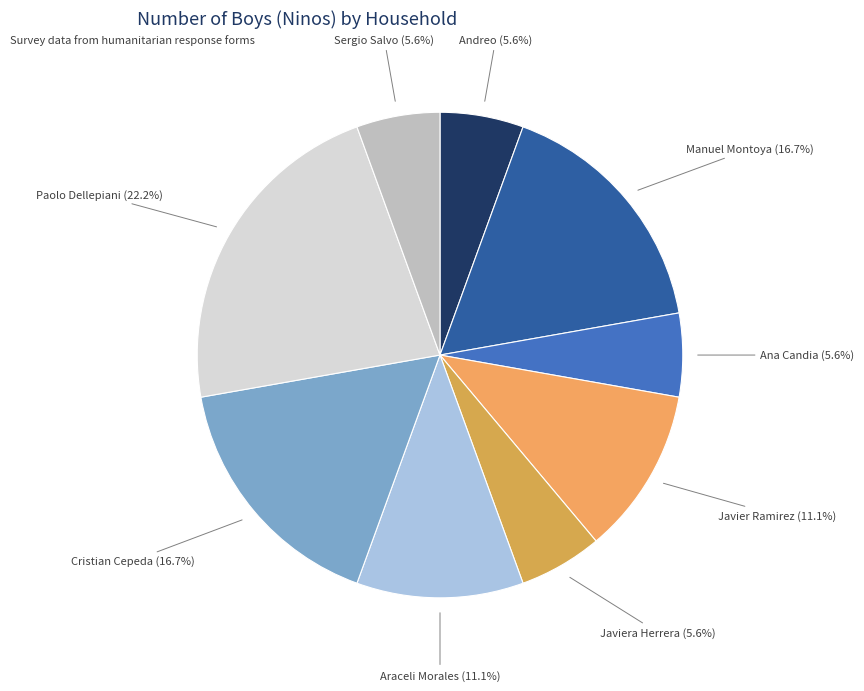

Combined, do Manuel Montoya (16.7%) and Javiera Herrera (5.6%) account for over 50%?

No